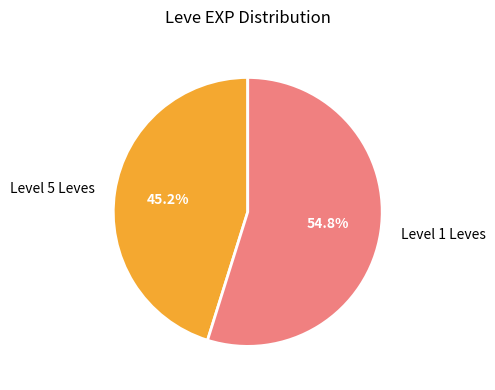

How many slices are in this pie chart?

2